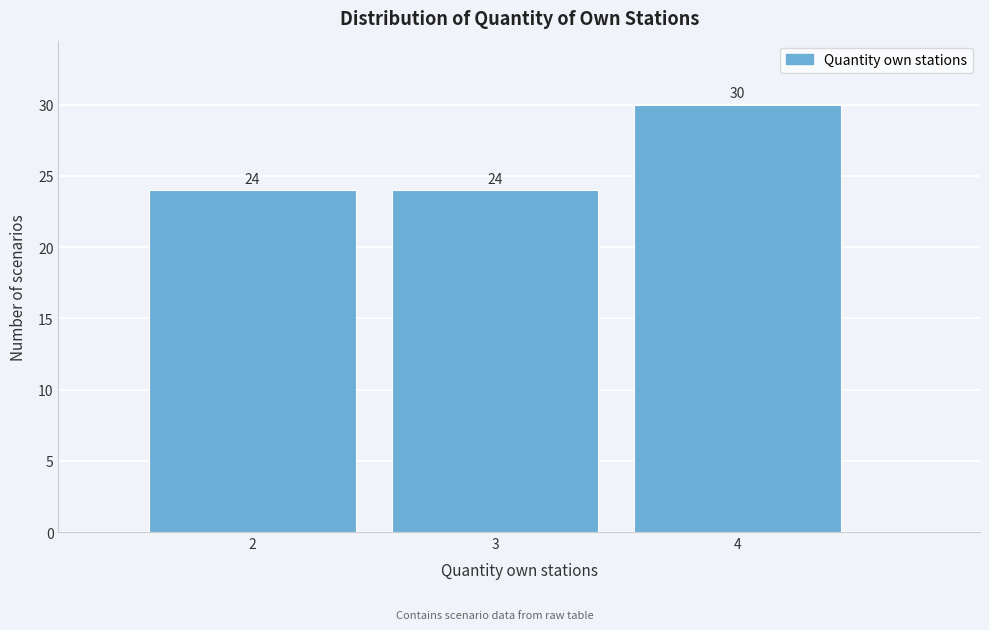

Reading left to right, what are all the values shown in this chart?

2=24	3=24	4=30